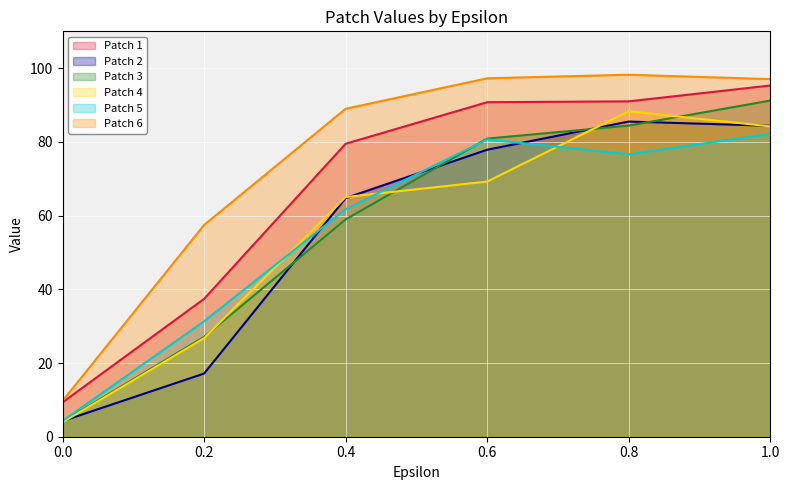

True or false: Patch 6 and Patch 5 intersect in this chart.

False